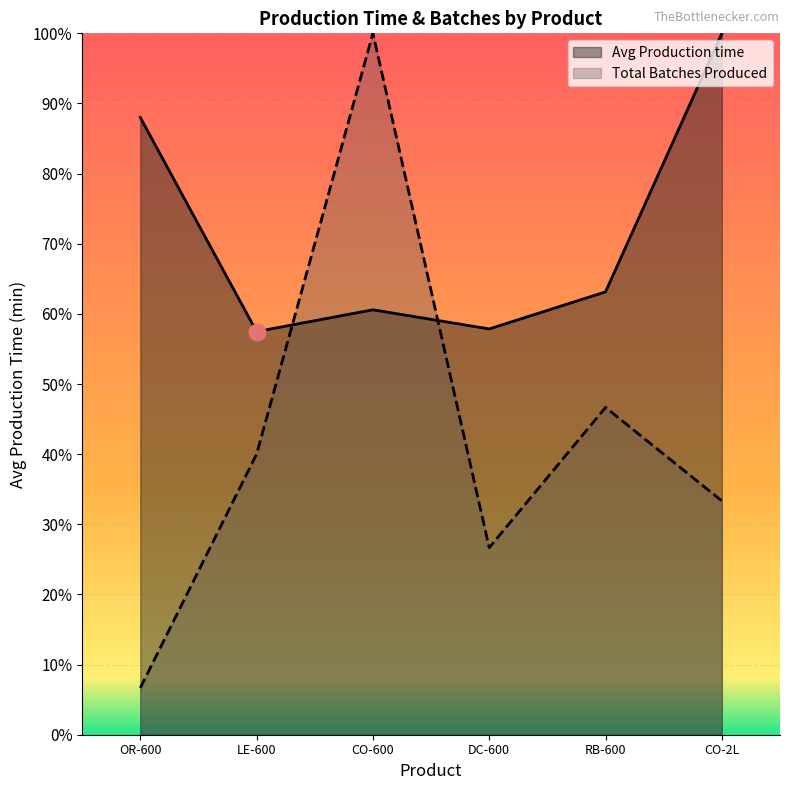

Rank the series at RB-600 from lowest to highest value.

Total Batches Produced, Avg Production time